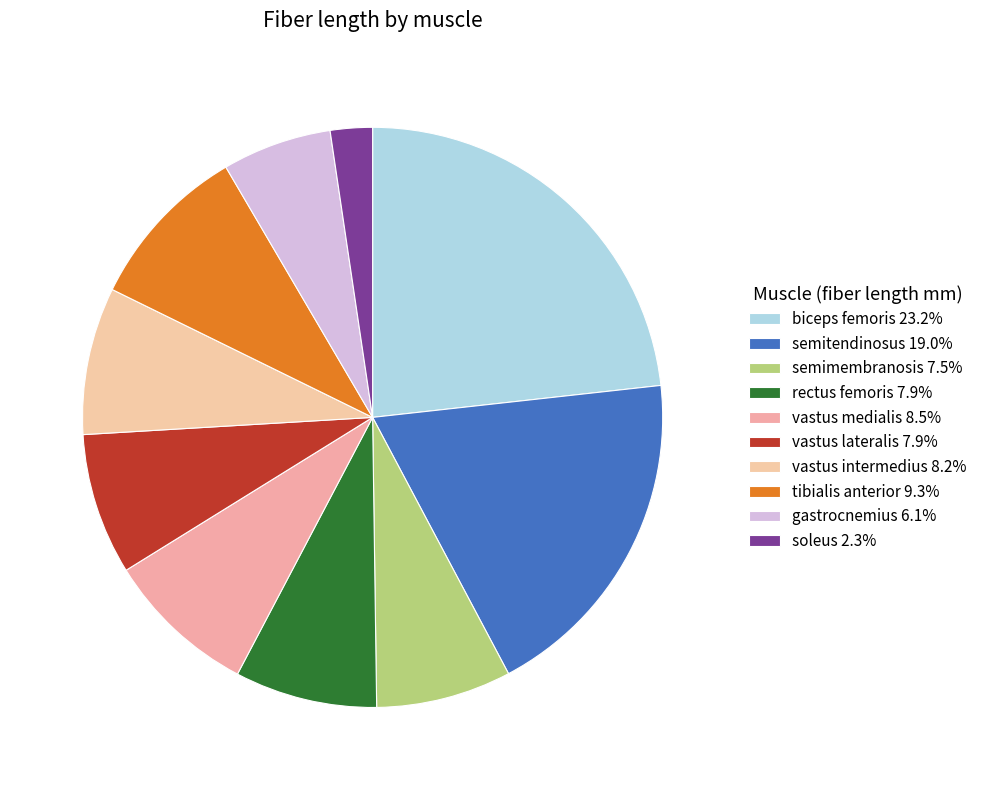

Which category has the smallest portion of the pie?

soleus